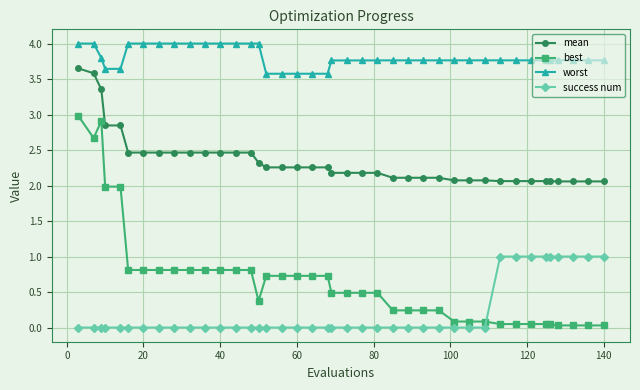

What is the difference between the maximum and minimum values in the success num series?

1.0